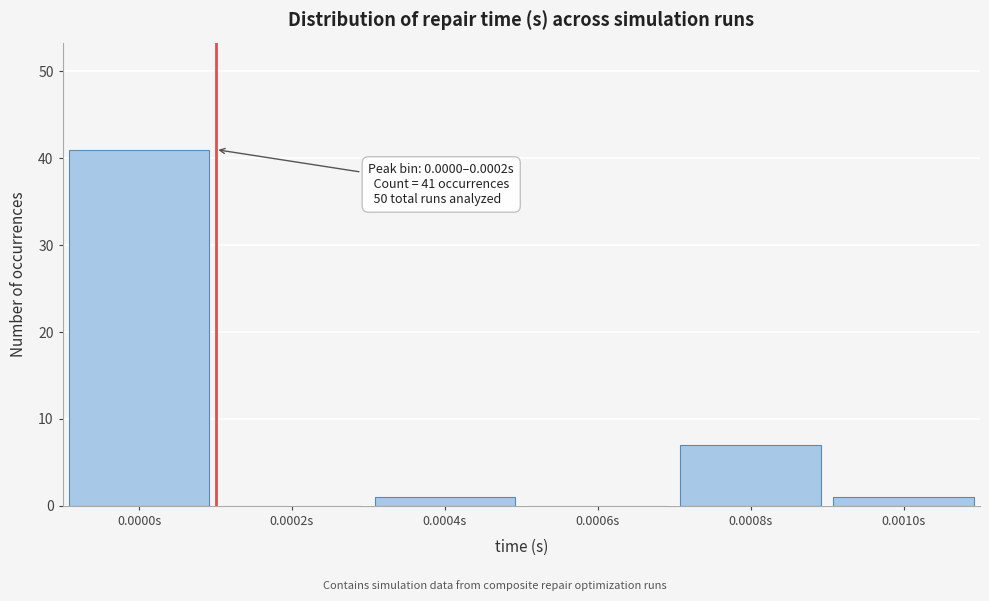

Reading right to left, extract all data points from this chart.

0.0010s=1	0.0008s=7	0.0006s=0	0.0004s=1	0.0002s=0	0.0000s=41